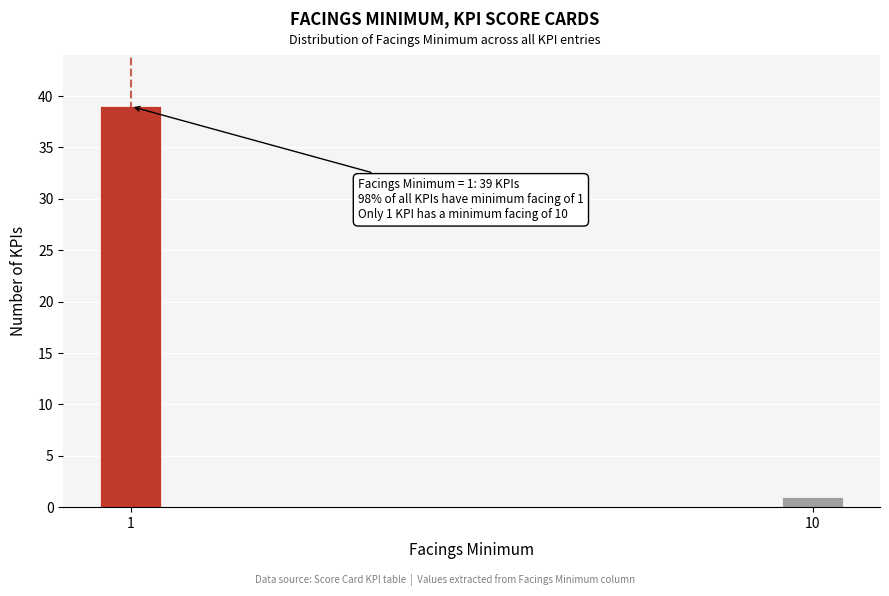

Reading left to right, what are all the values shown in this chart?

39	1